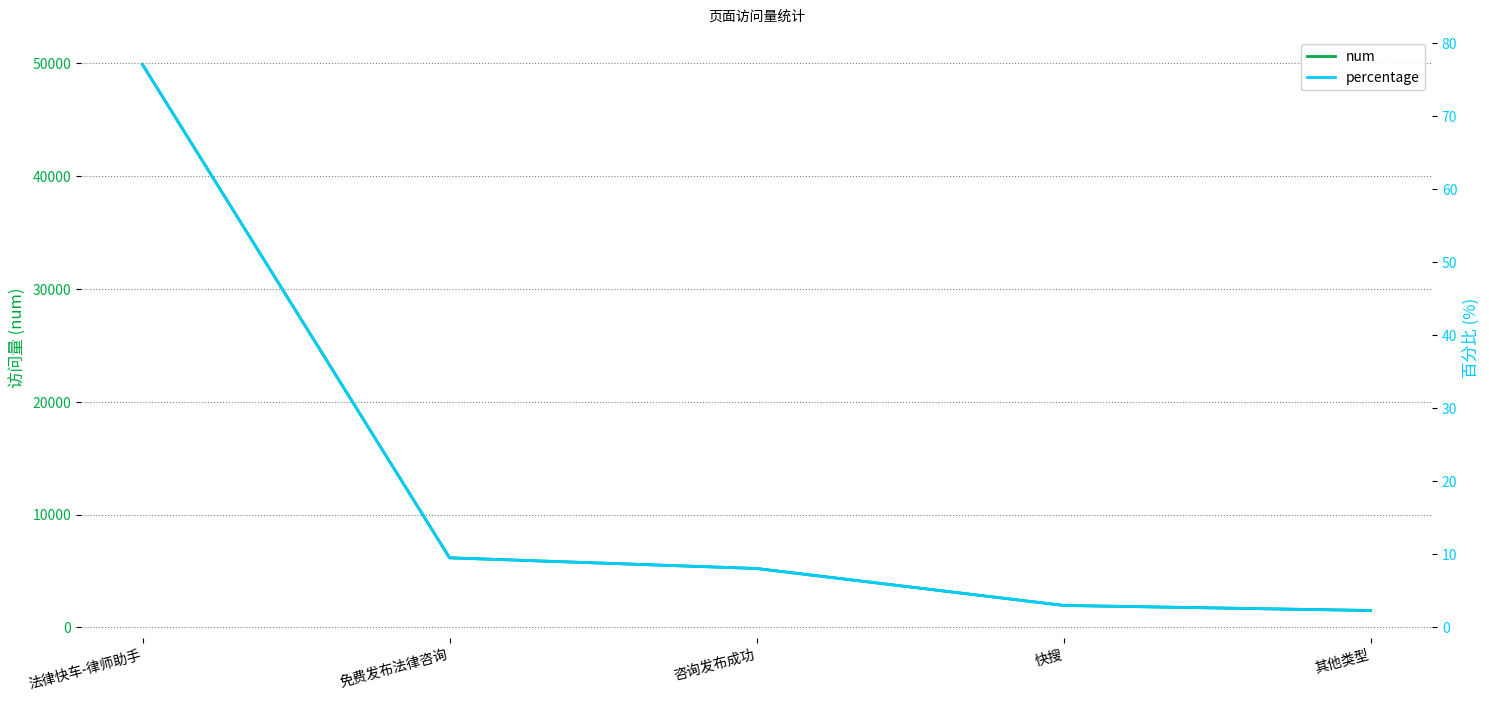

What position from the left is 快搜?

4